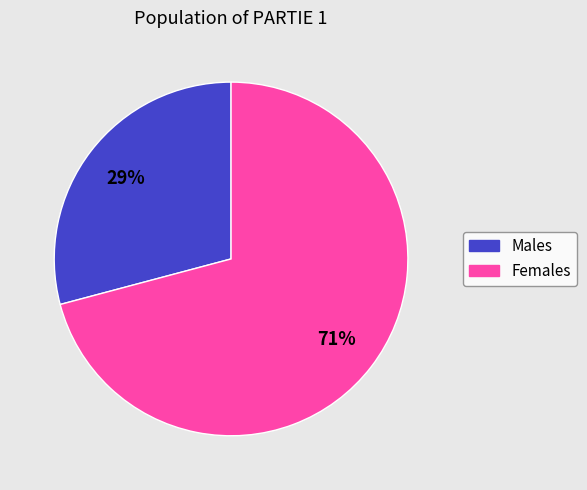

Is there any slice that represents more than half of the pie?

Yes